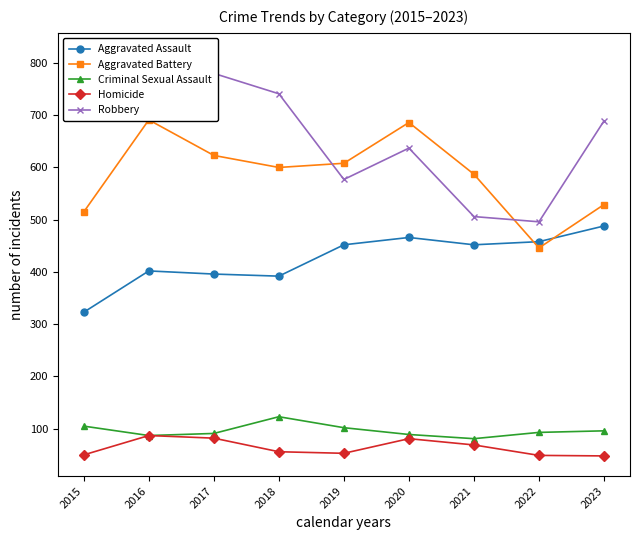

Reading left to right, extract all data points from this chart.

Aggravated Assault: 2015=323	2016=402	2017=396	2018=392	2019=452	2020=466	2021=452	2022=458	2023=488
Aggravated Battery: 2015=515	2016=691	2017=623	2018=600	2019=608	2020=686	2021=587	2022=446	2023=529
Criminal Sexual Assault: 2015=105	2016=87	2017=91	2018=123	2019=102	2020=89	2021=81	2022=93	2023=96
Homicide: 2015=50	2016=87	2017=82	2018=56	2019=53	2020=81	2021=69	2022=49	2023=48
Robbery: 2015=726	2016=819	2017=780	2018=741	2019=577	2020=637	2021=506	2022=496	2023=689